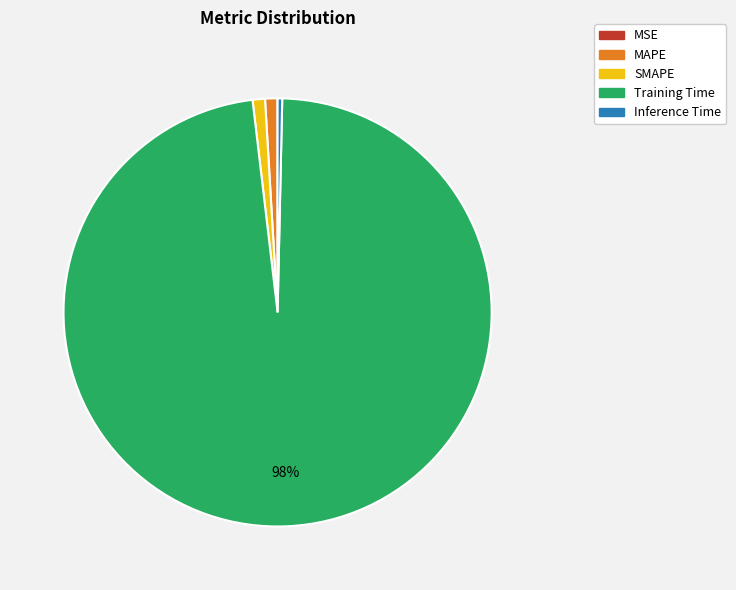

Is it true that SMAPE is 1% of the pie?

True